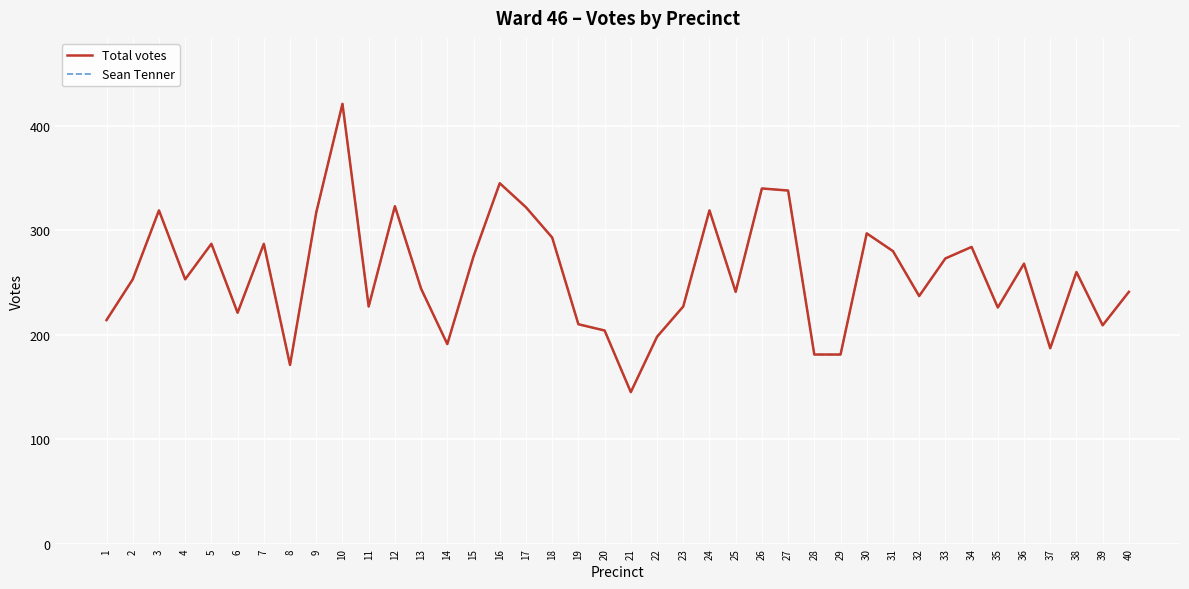

List the series in order of their peak value, highest first.

Total votes, Sean Tenner